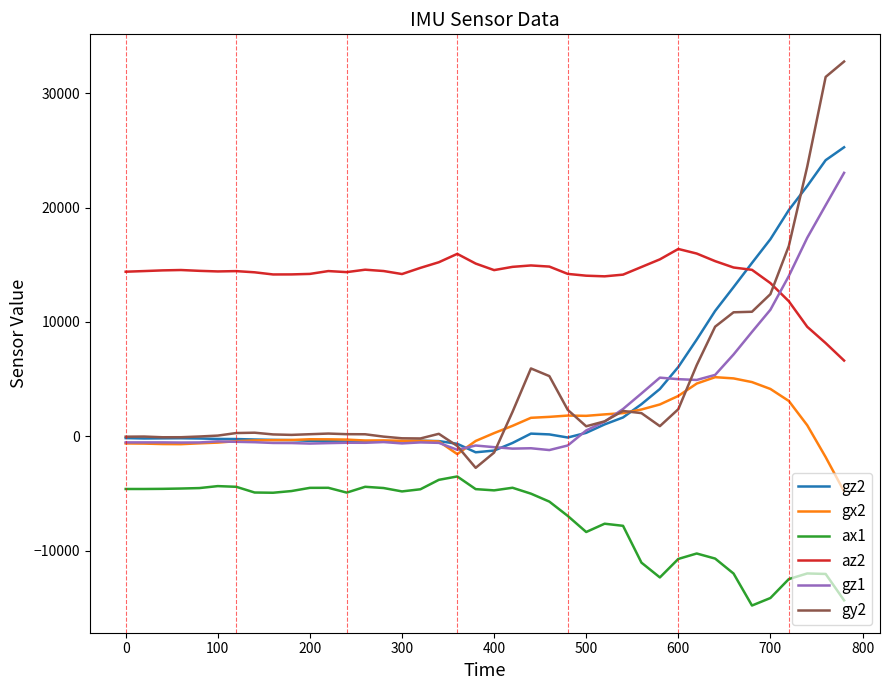

After their last crossing, which series has the higher values: gy2 or gz1?

gy2